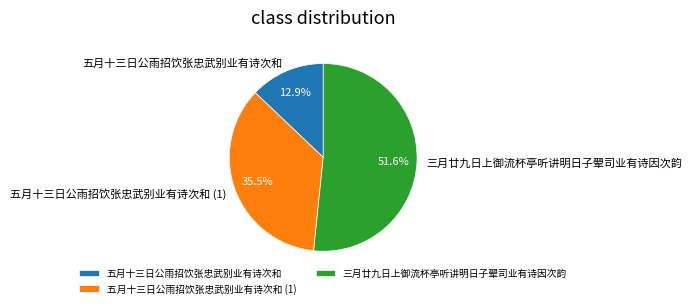

Which has a higher value, 三月廿九日上御流杯亭听讲明日子翚司业有诗因次韵 or 五月十三日公雨招饮张忠武别业有诗次和 (1)?

三月廿九日上御流杯亭听讲明日子翚司业有诗因次韵